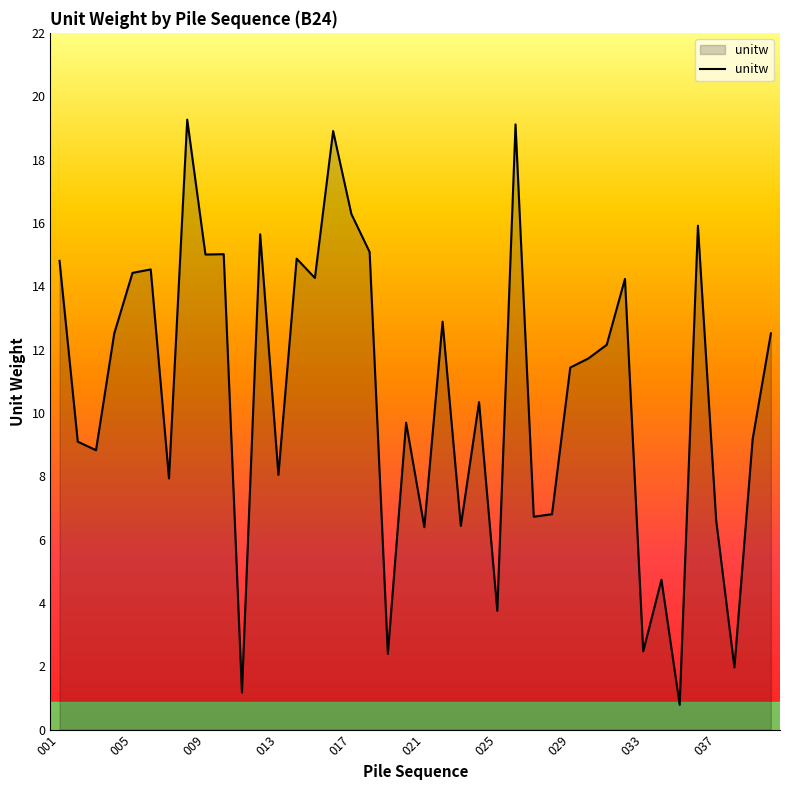

What is the difference between the maximum and minimum values?

18.5